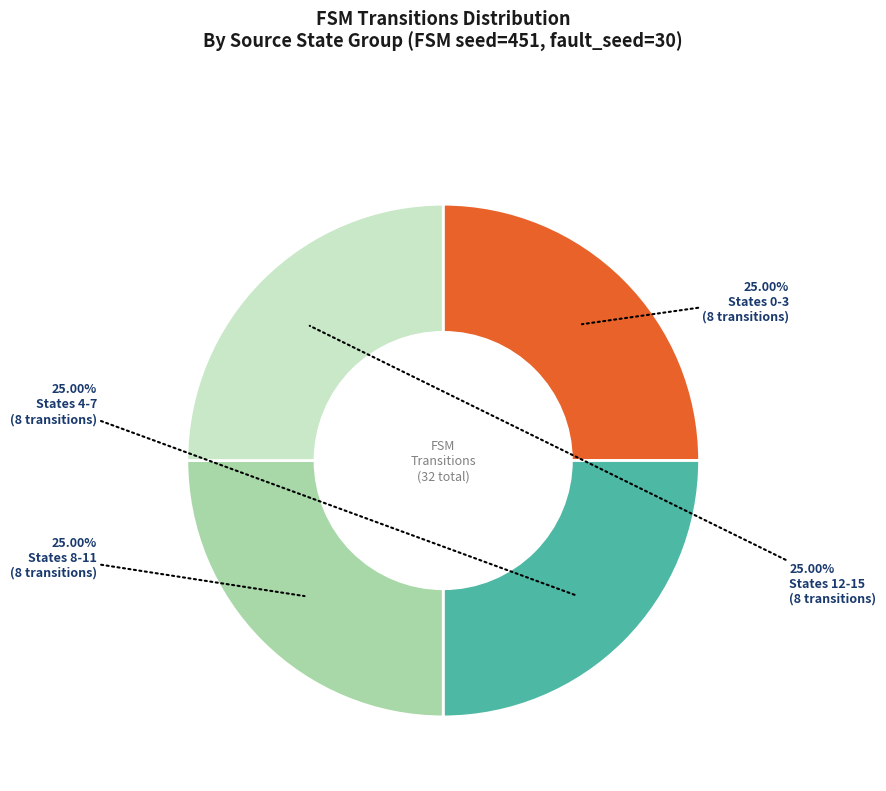

To the nearest percent, what is the difference between the largest and smallest slice percentages?

0%